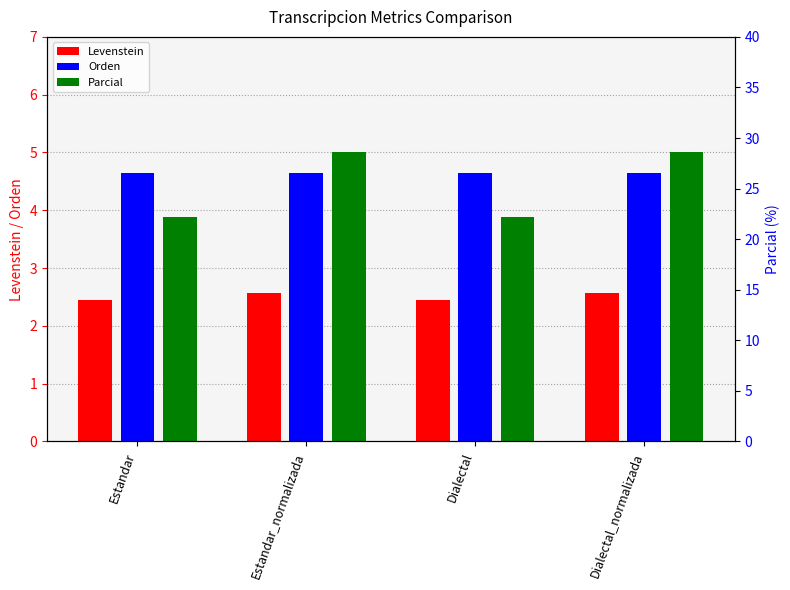

What is the label of the 4th bar from the left?

Dialectal_normalizada